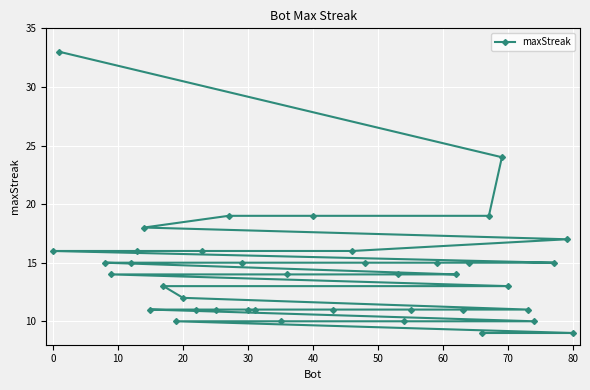

How many lines are shown in the chart?

1